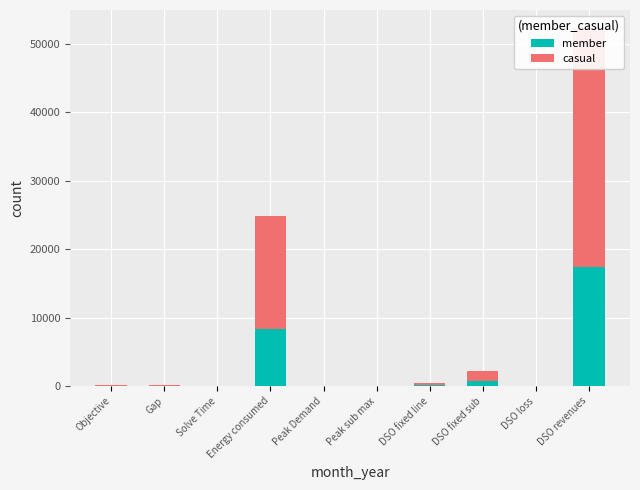

Rank the series at DSO revenues from highest to lowest value.

casual, member